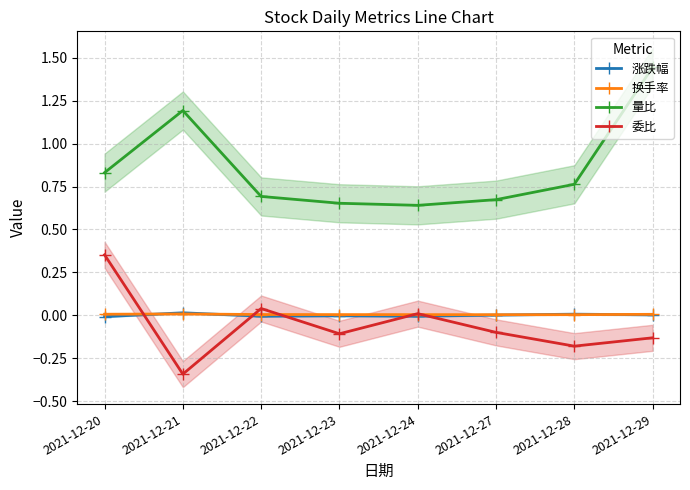

At how many categories does at least one series exceed 0?

8